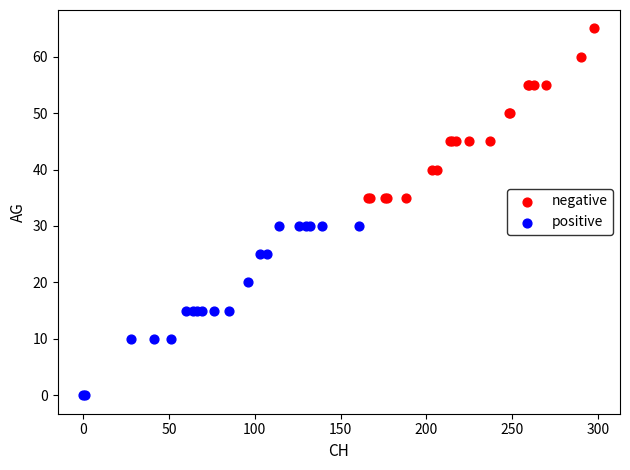

Which series reaches the minimum Y coordinate?

positive